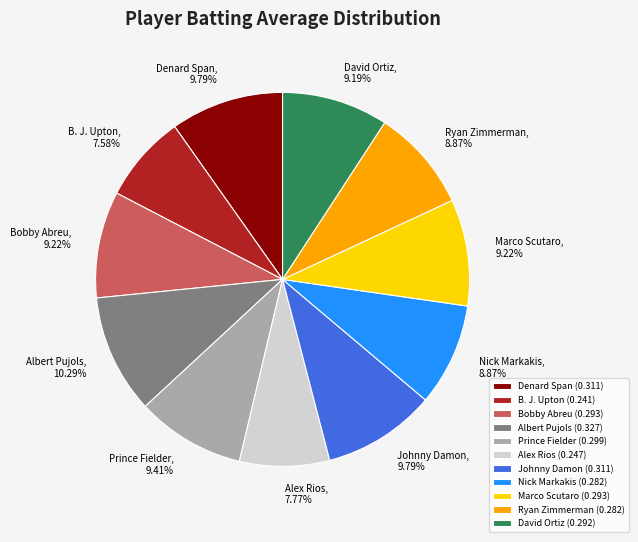

What is the largest slice in the pie chart?

Albert Pujols